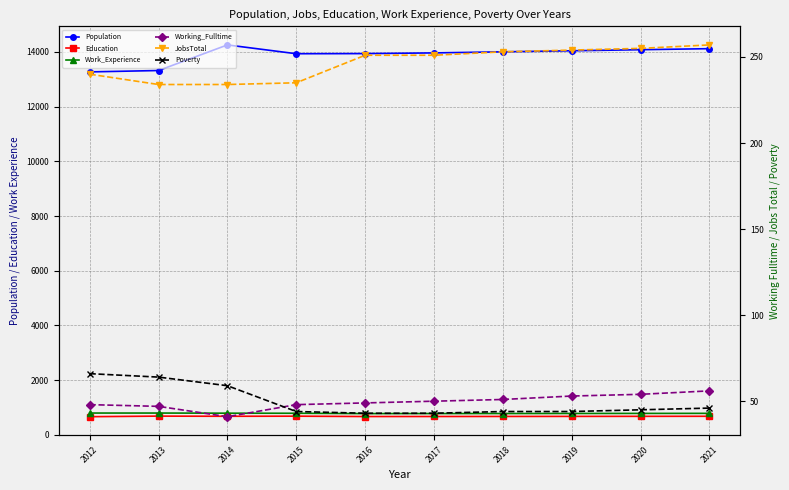

Which category has the lowest value in the Working_Fulltime series?

2014